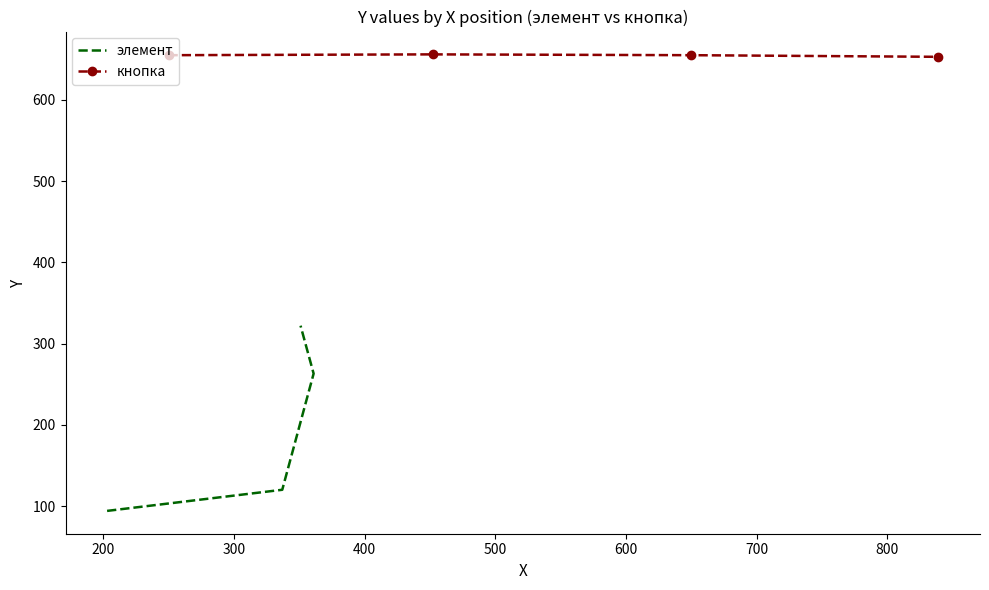

How many interior local peaks does the кнопка series have?

1